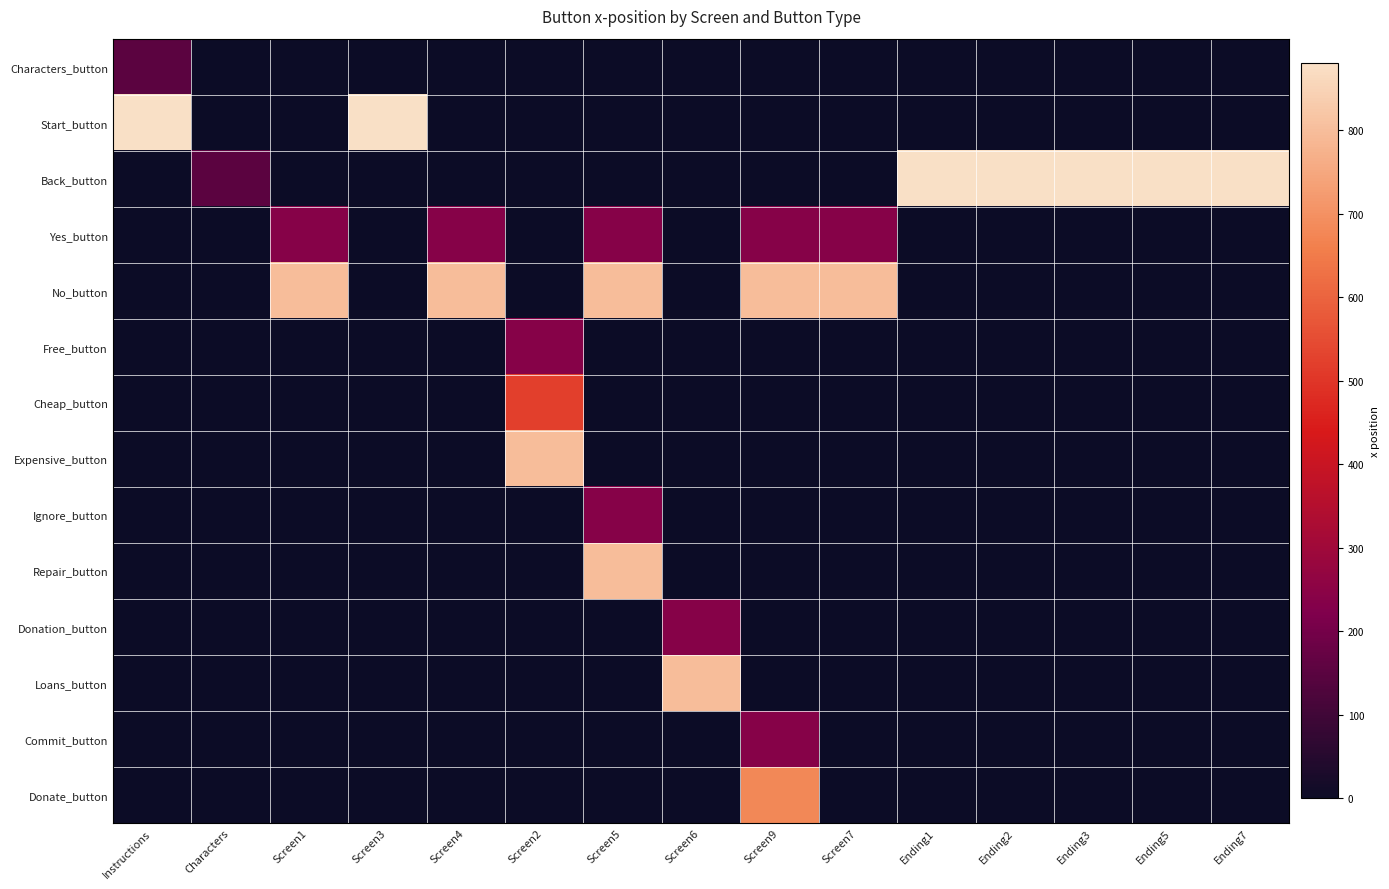

Which has a higher value, Screen9 or Ending2?

Screen9